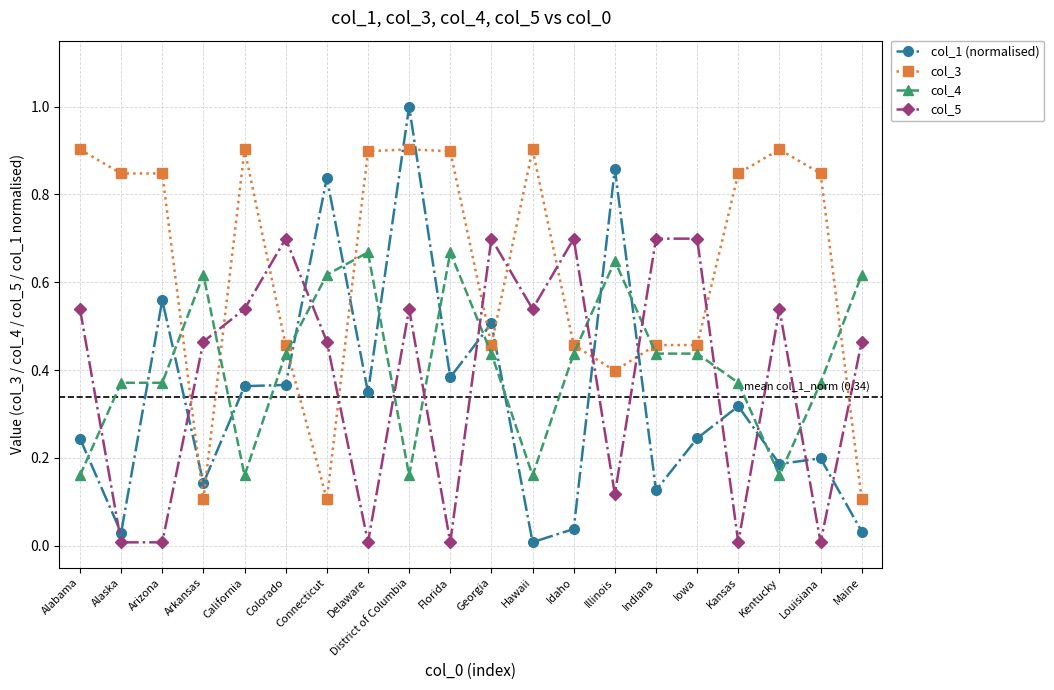

What is the label of the 6th point from the left?

Colorado